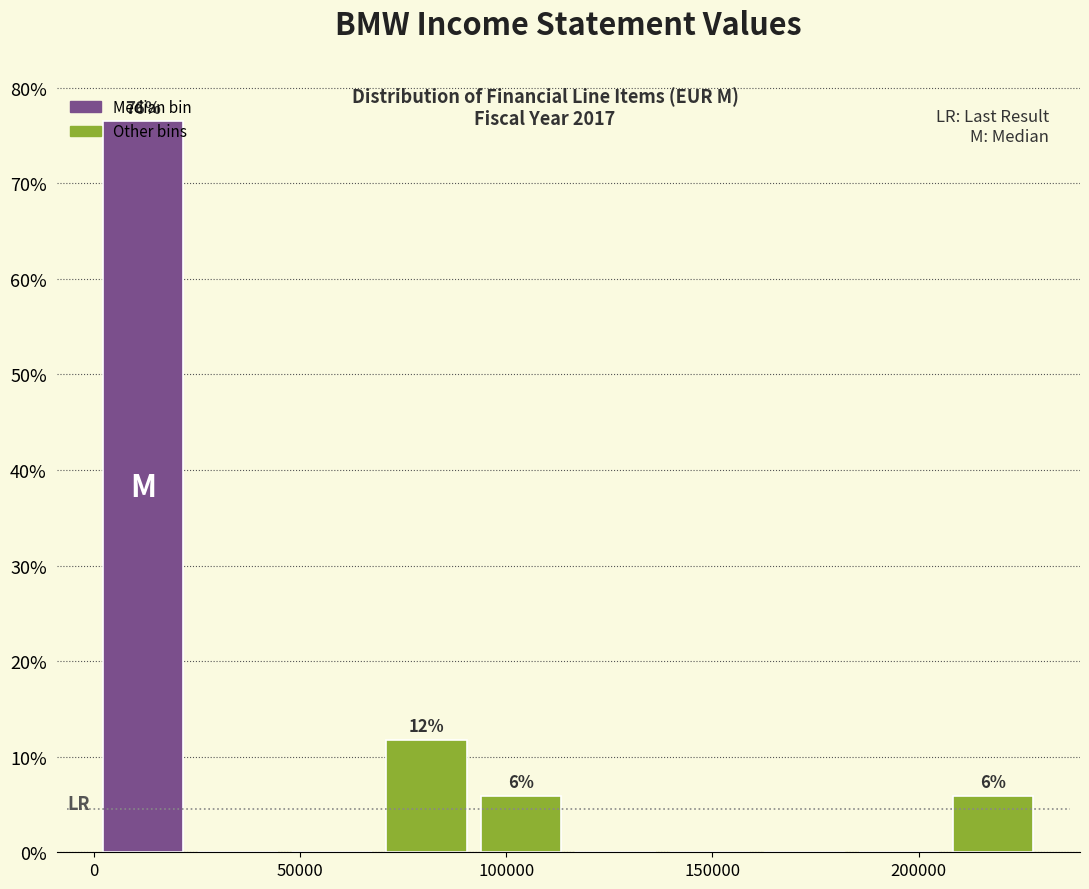

Which range on the x-axis has the tallest bar?

0 to 25000